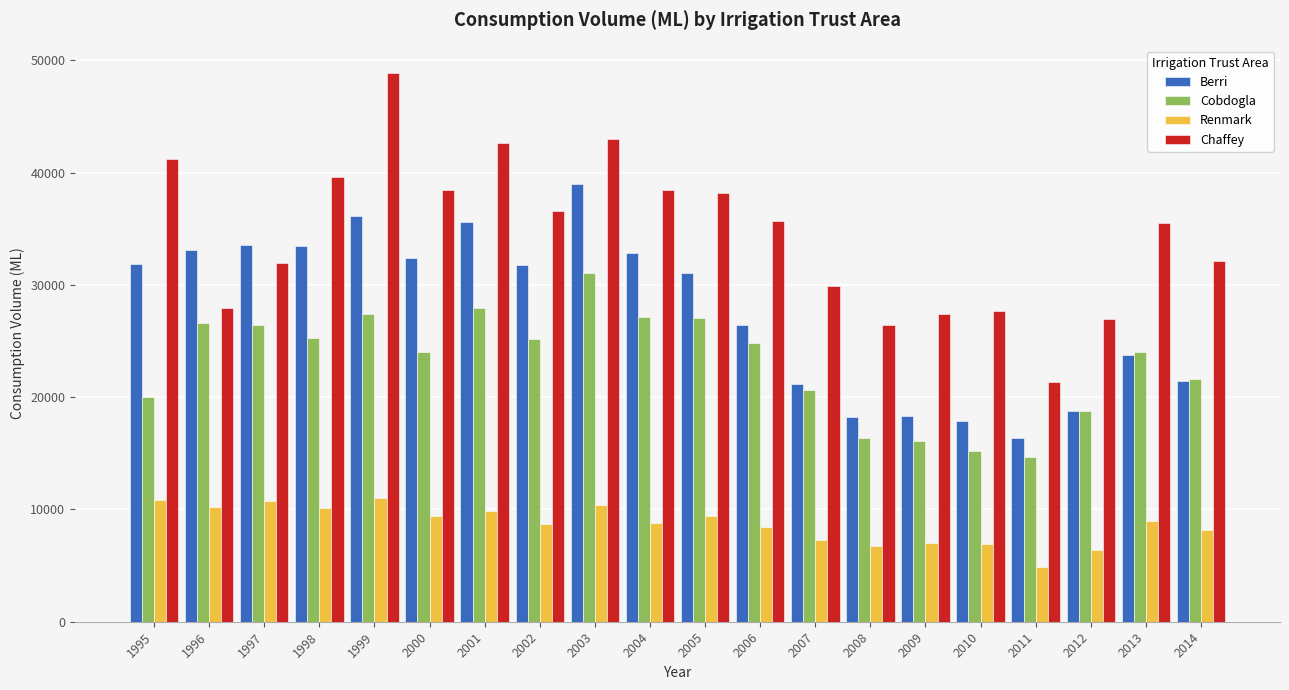

What is the sum of the Berri values at 1996 and 1995?

64969.1